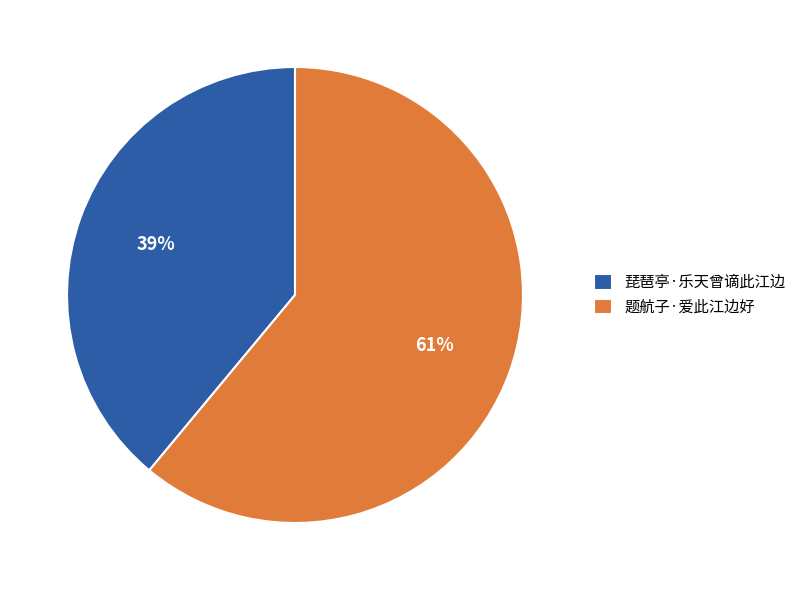

Between 琵琶亭·乐天曾谪此江边 and 题航子·爱此江边好, which is larger?

题航子·爱此江边好